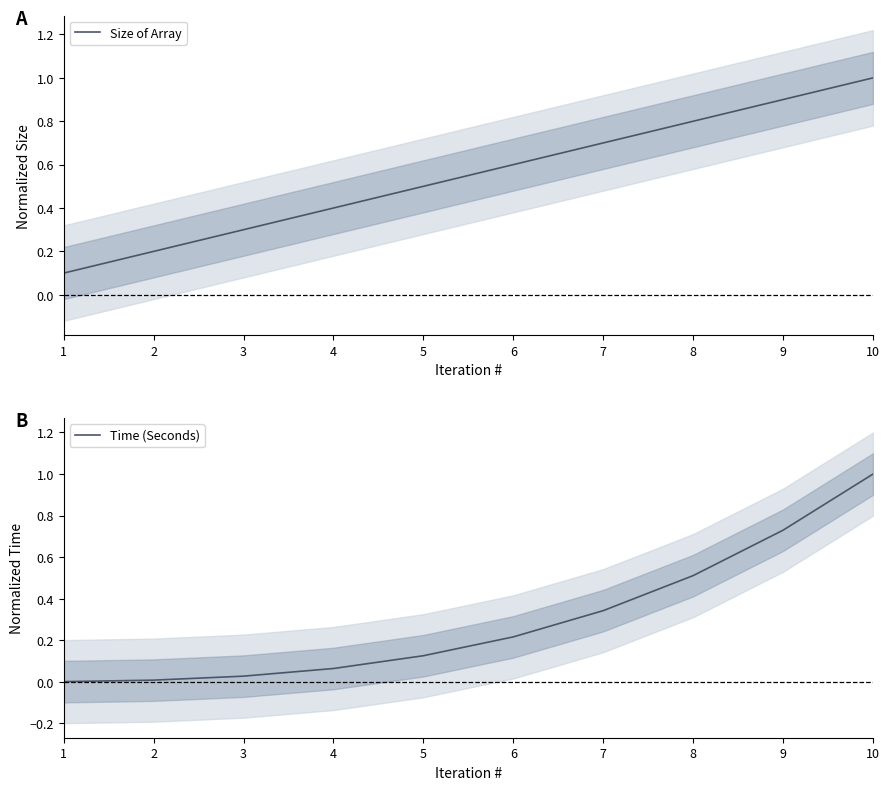

What is the value of the Size of Array point at the 10th from the left?

1.0